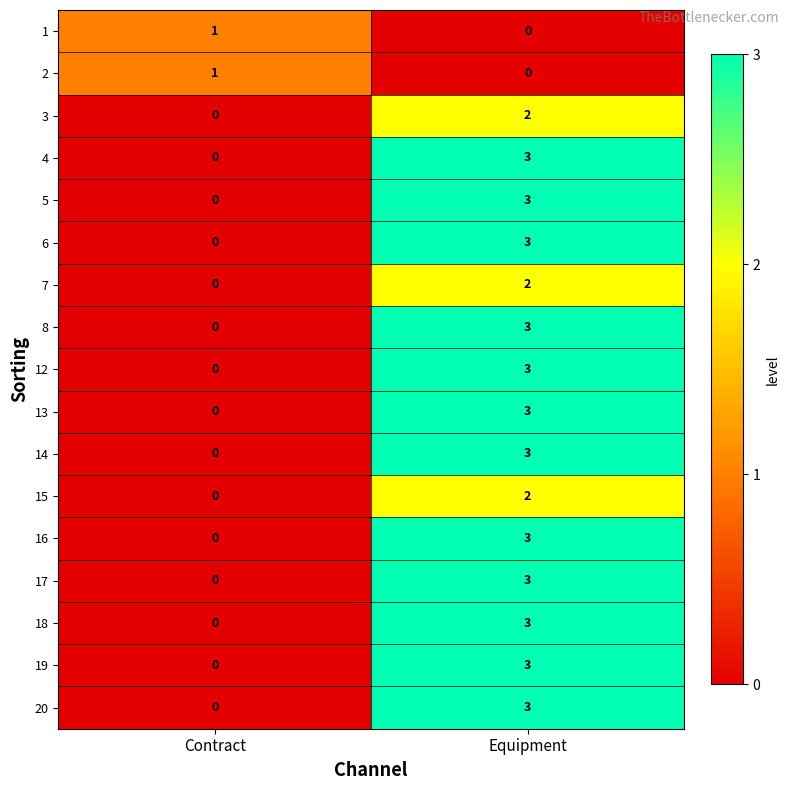

List the labels in order of 15 value, largest first.

Equipment, Contract